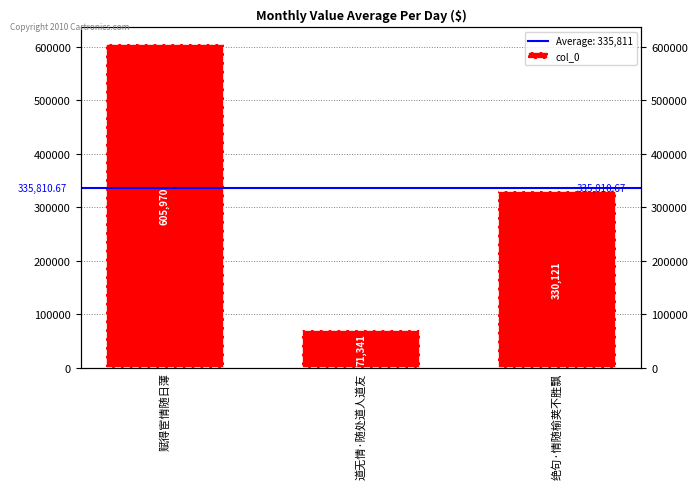

Which label corresponds to the largest value in the chart?

赋得宦情随日薄